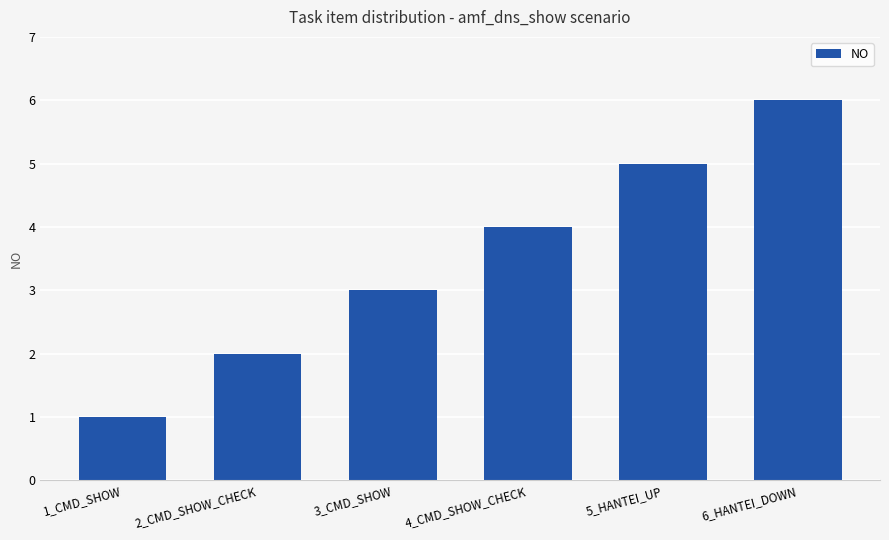

What is the label of the 2nd bar from the right?

5_HANTEI_UP